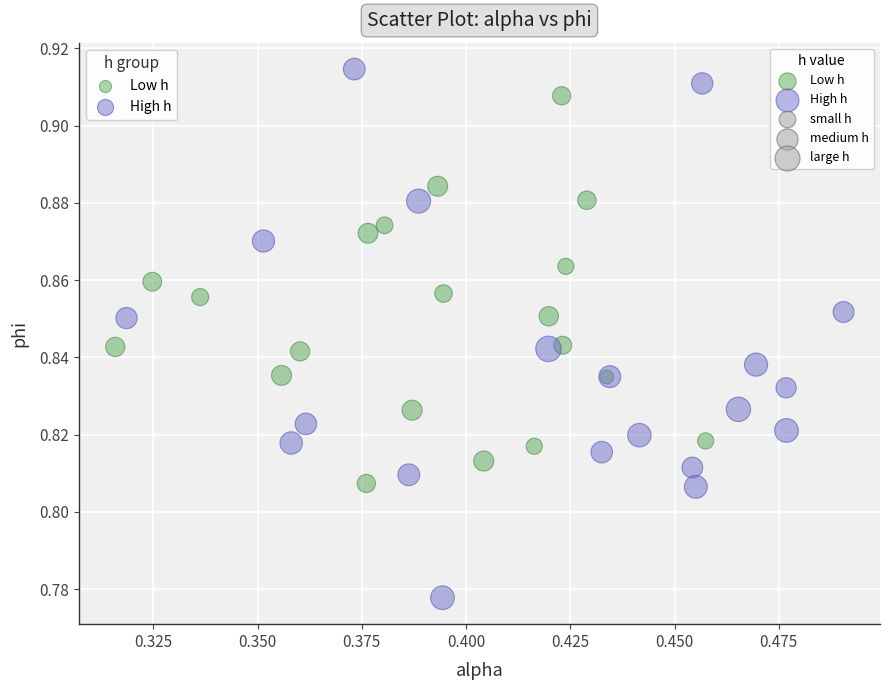

Which series has the widest spread of Y values?

High h